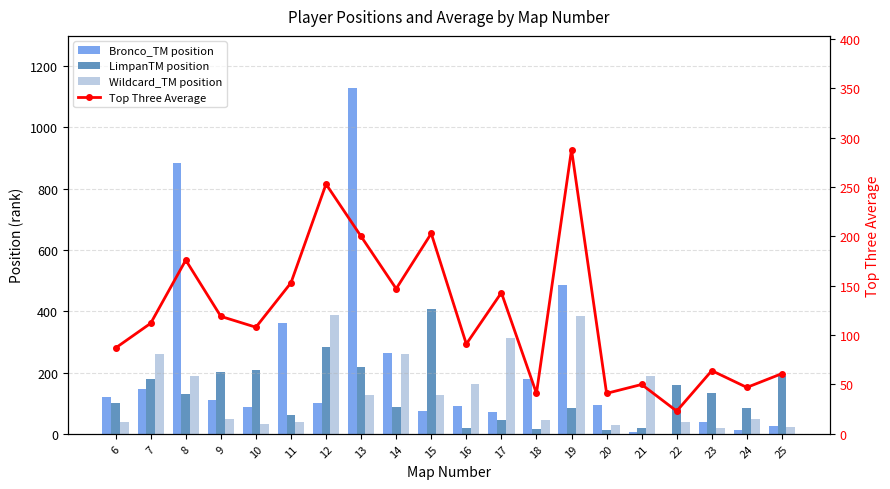

What is the minimum value shown in the chart?

1